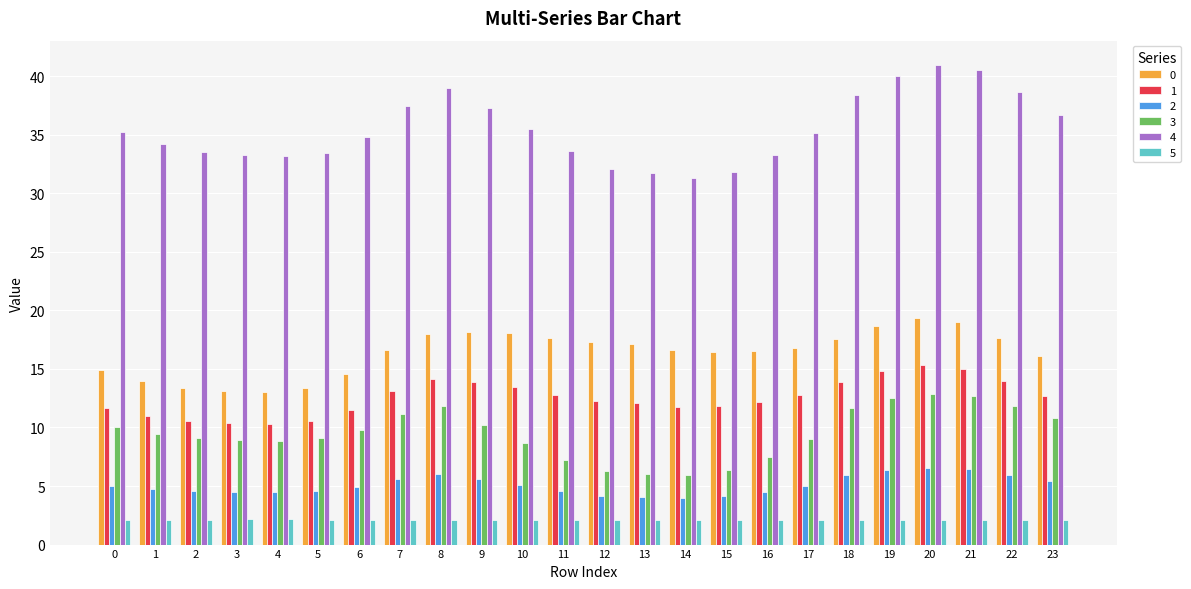

What is the greatest value displayed?

41.0